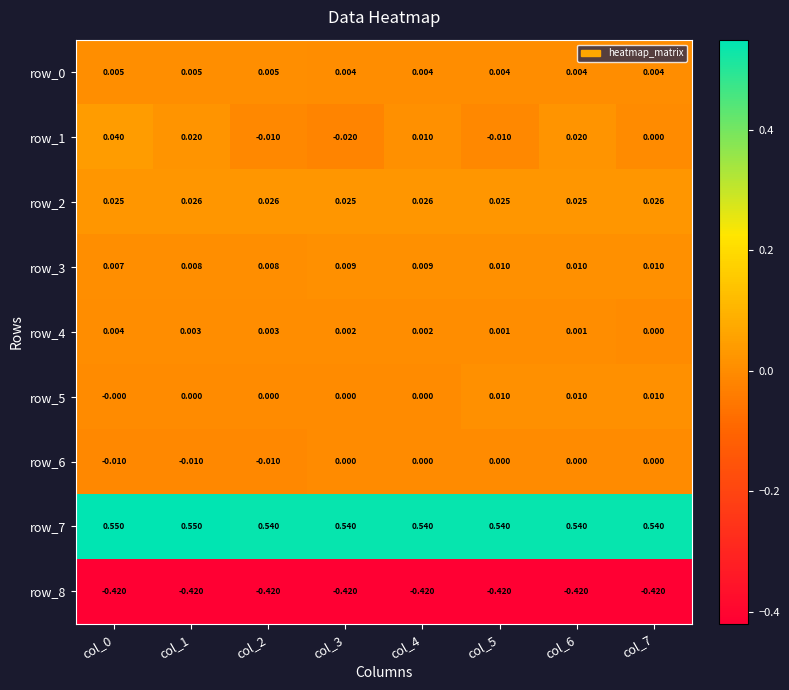

Is the value of row_1 at col_1 greater than the value of row_4 at col_1?

Yes